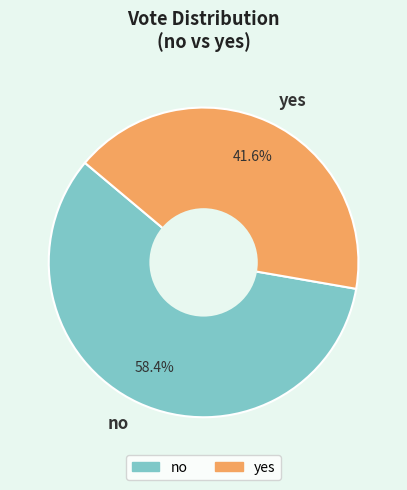

How many segments does this pie chart have?

2